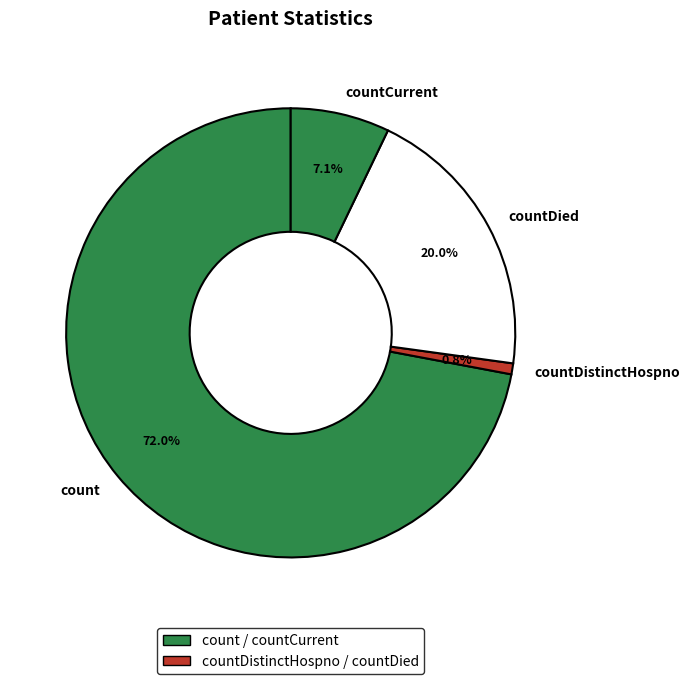

What is the largest slice in the pie chart?

count